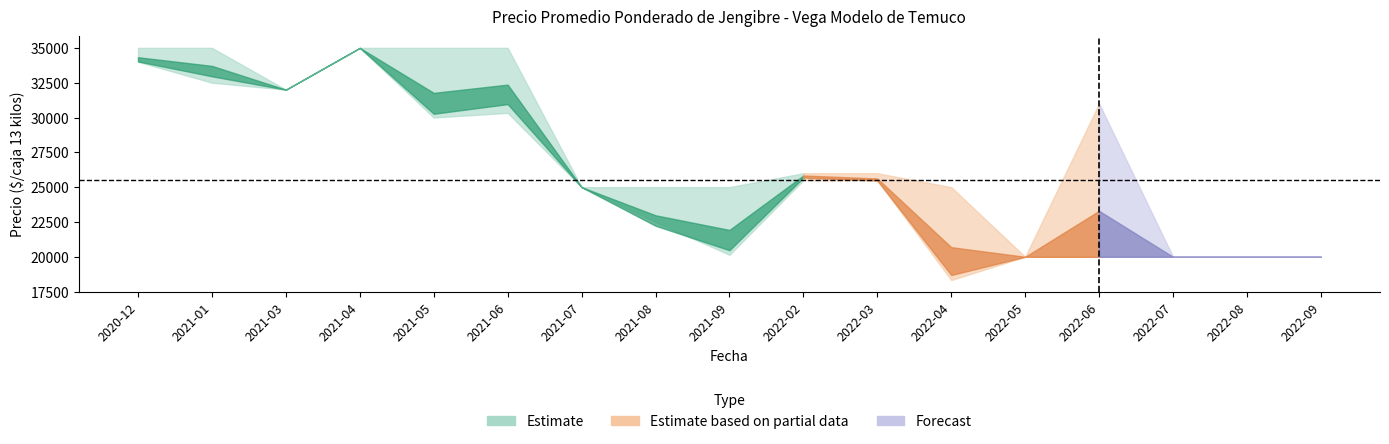

At how many categories does at least one series exceed 34873?

5